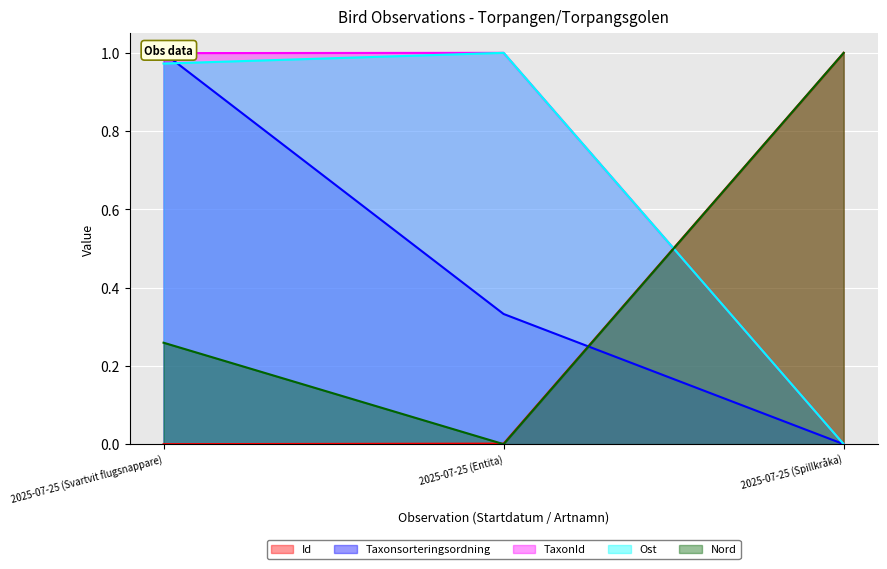

What is the maximum value shown in the chart?

1.0